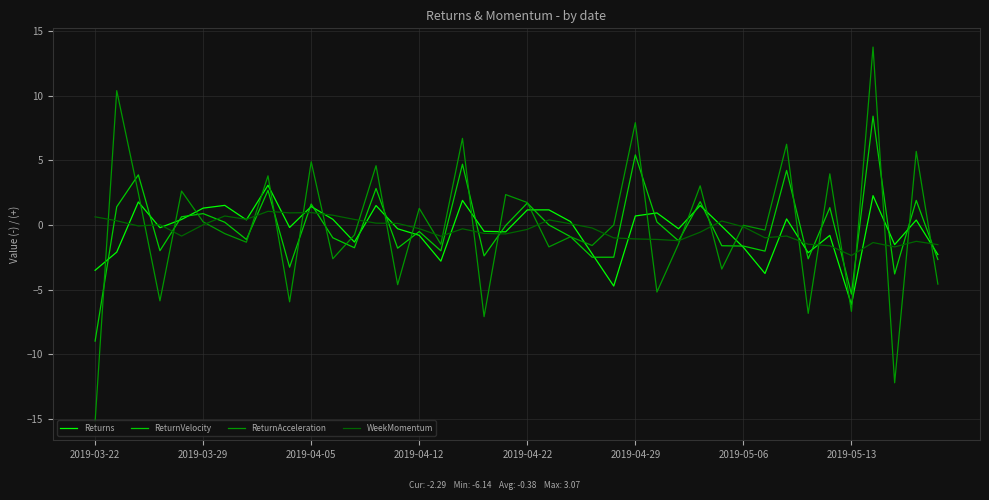

True or false: ReturnAcceleration has more than 2 points higher than both neighbors.

True